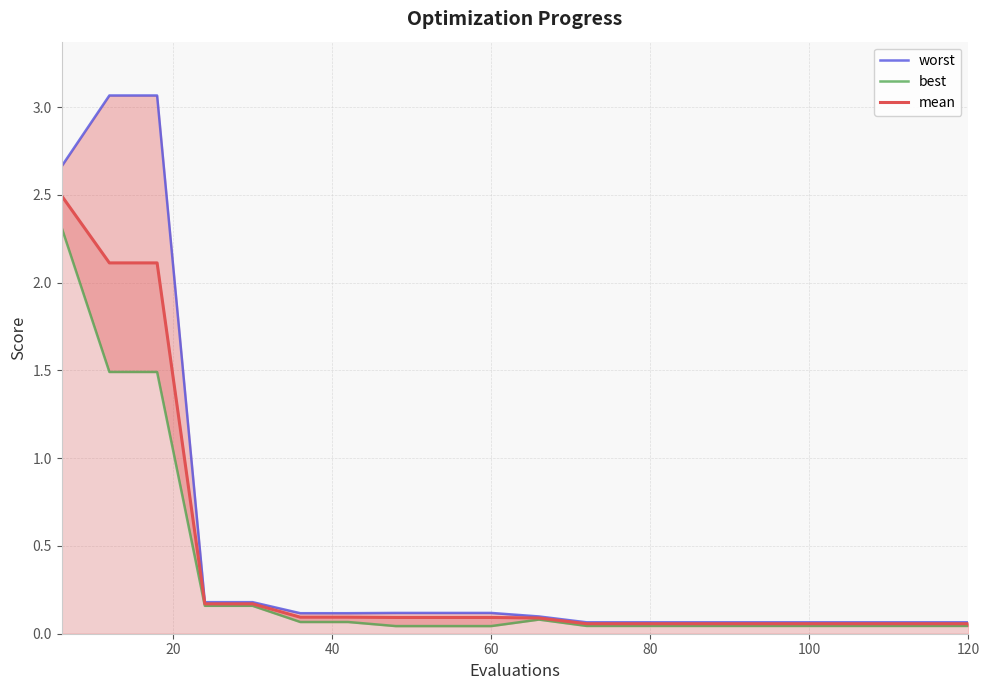

Rank the series by their average value, from lowest to highest.

best, mean, worst